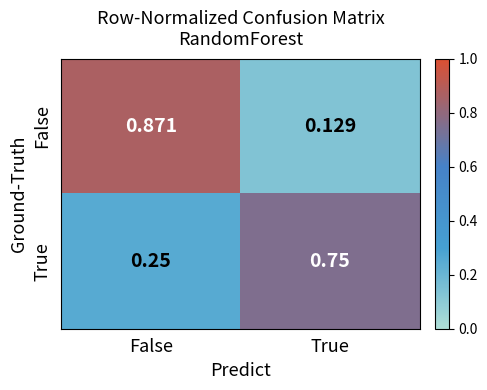

At which label does False reach its peak?

False